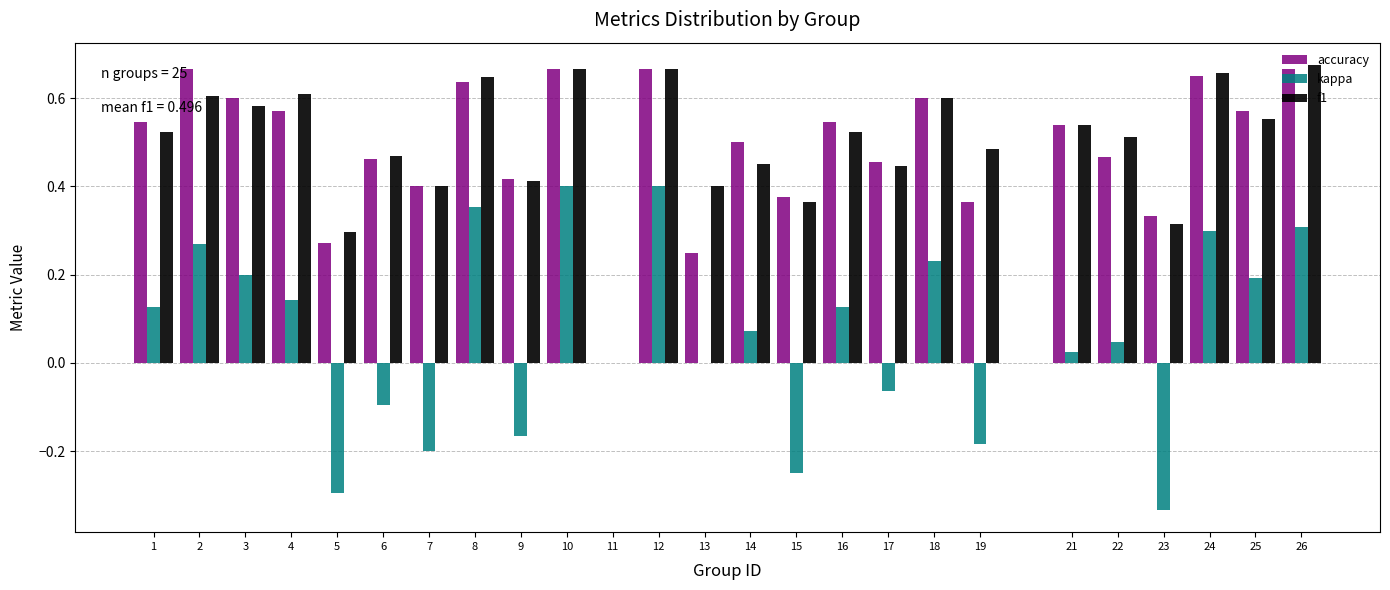

What is the total value across all series at 3?

1.4